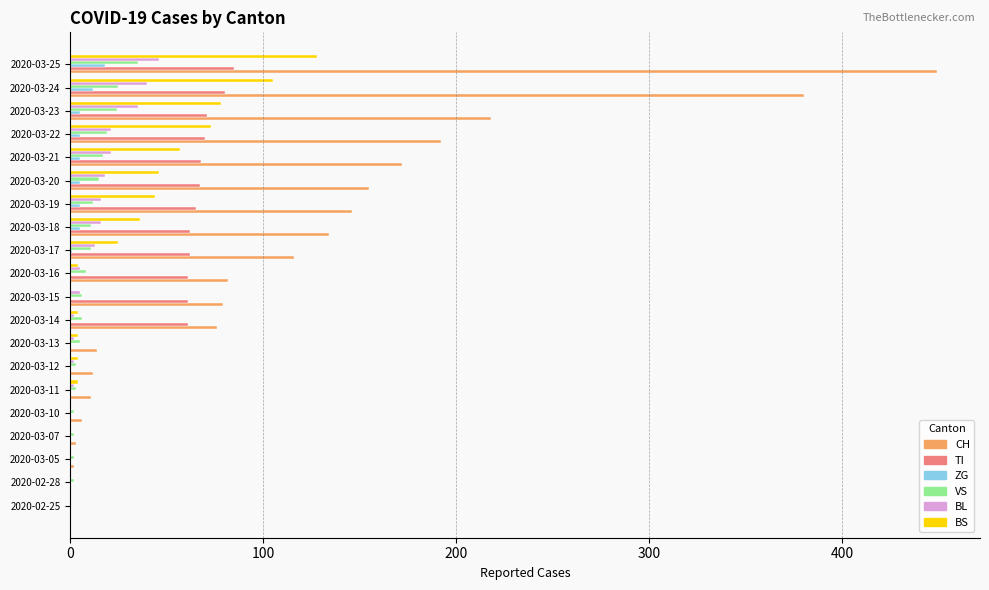

What is the average value of the BL series?

12